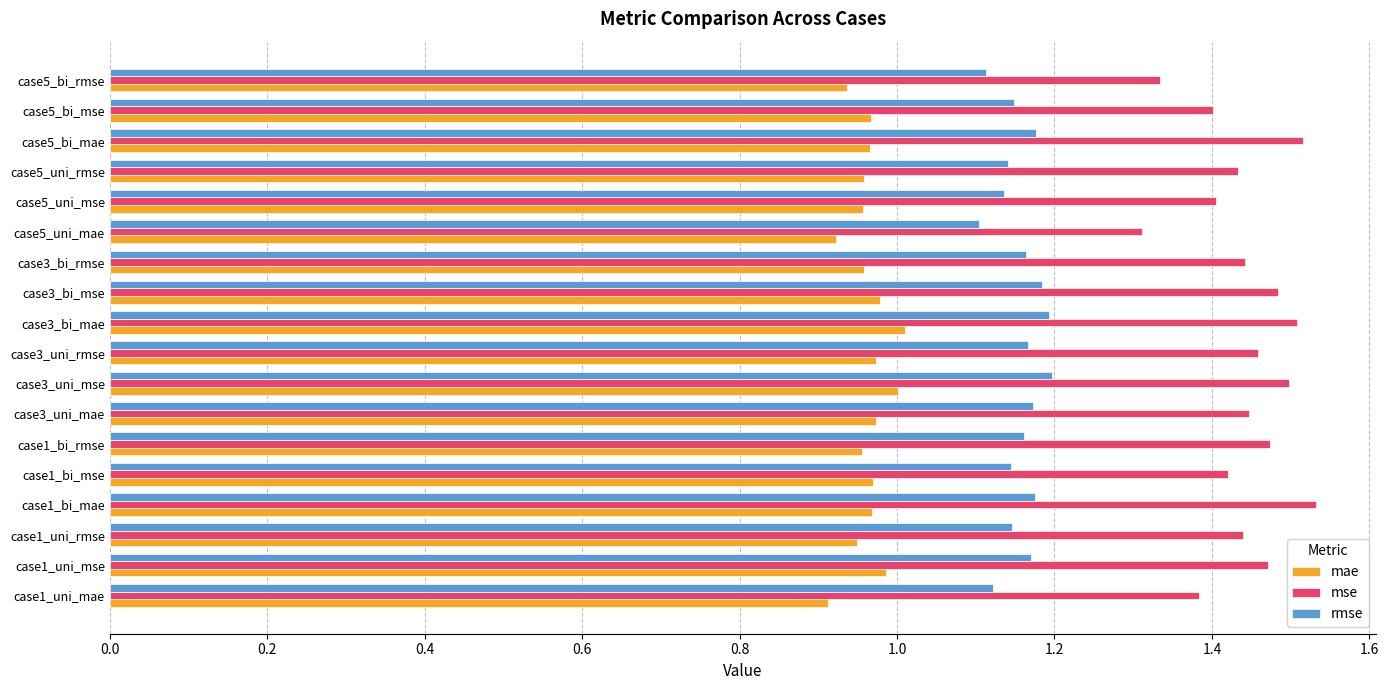

At how many categories does at least one series exceed 1?

18